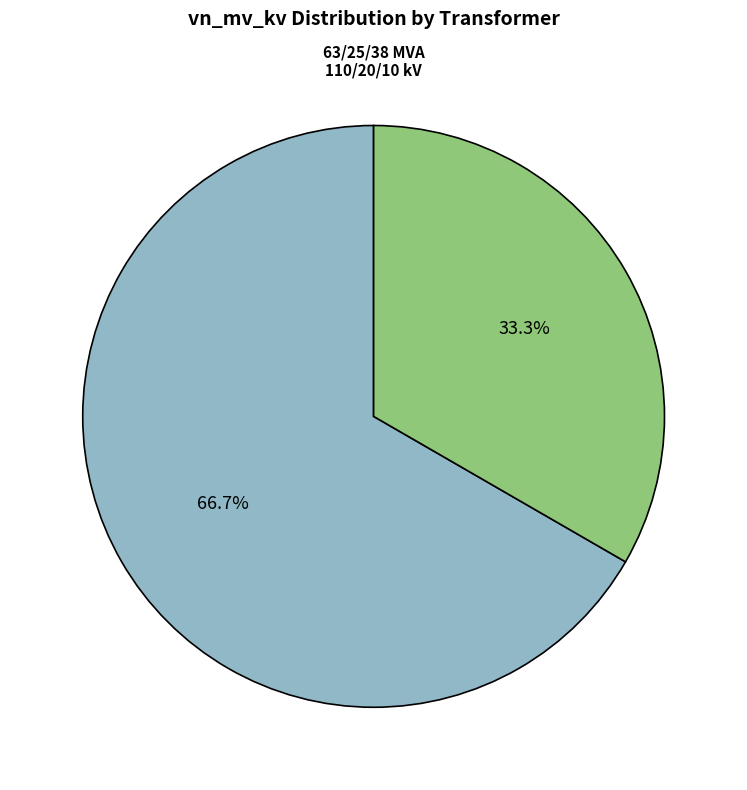

Is 63/25/38 MVA 110/20/10 kV the majority of the pie?

Yes